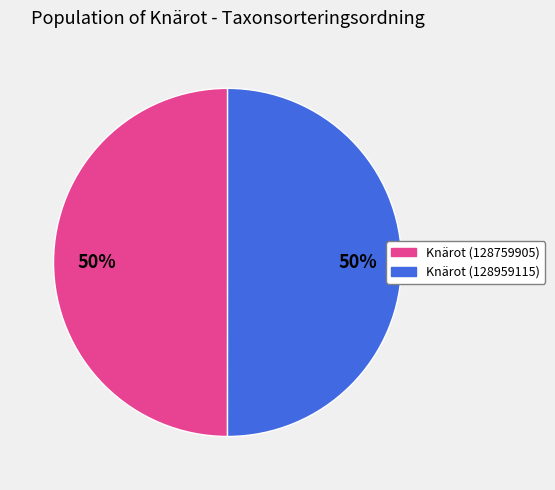

What percentage is the Knärot (128959115) slice, to the nearest percent?

50%